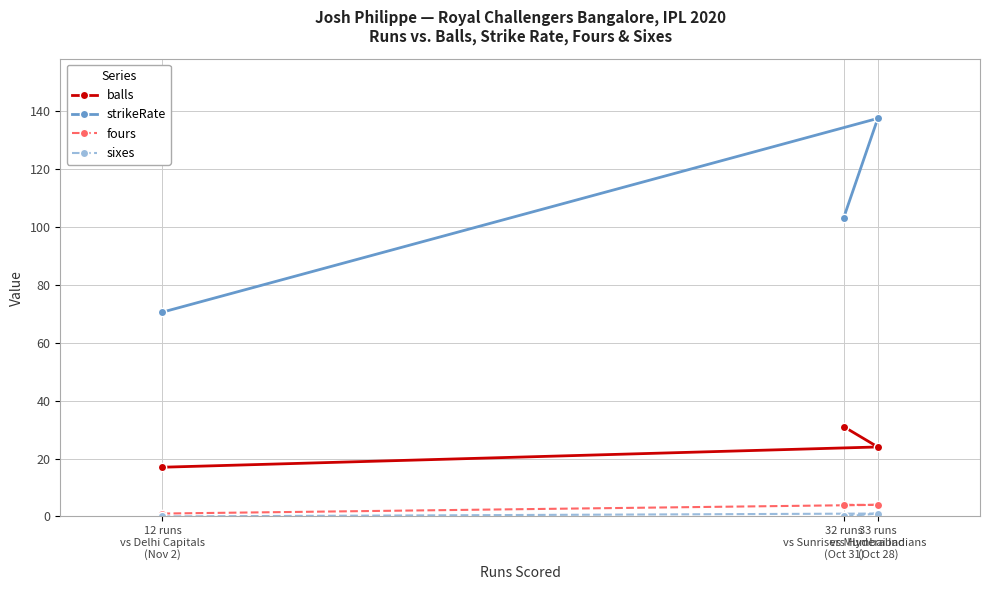

At which label does sixes reach its minimum?

12 runs
vs Delhi Capitals
(Nov 2)